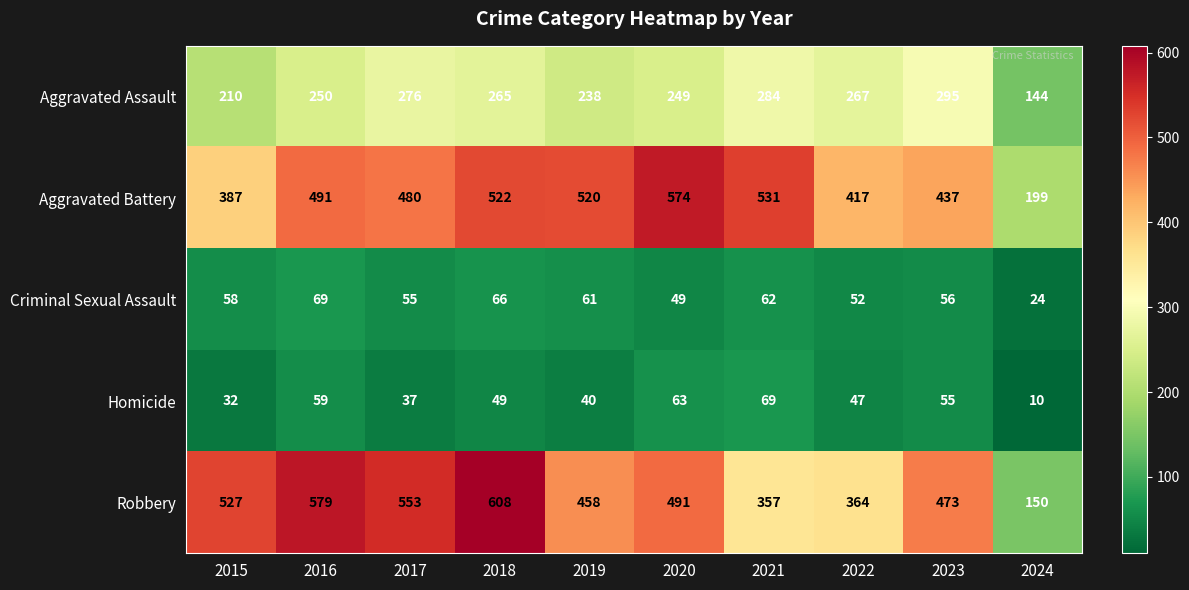

Which category has the lowest value across all series?

2024